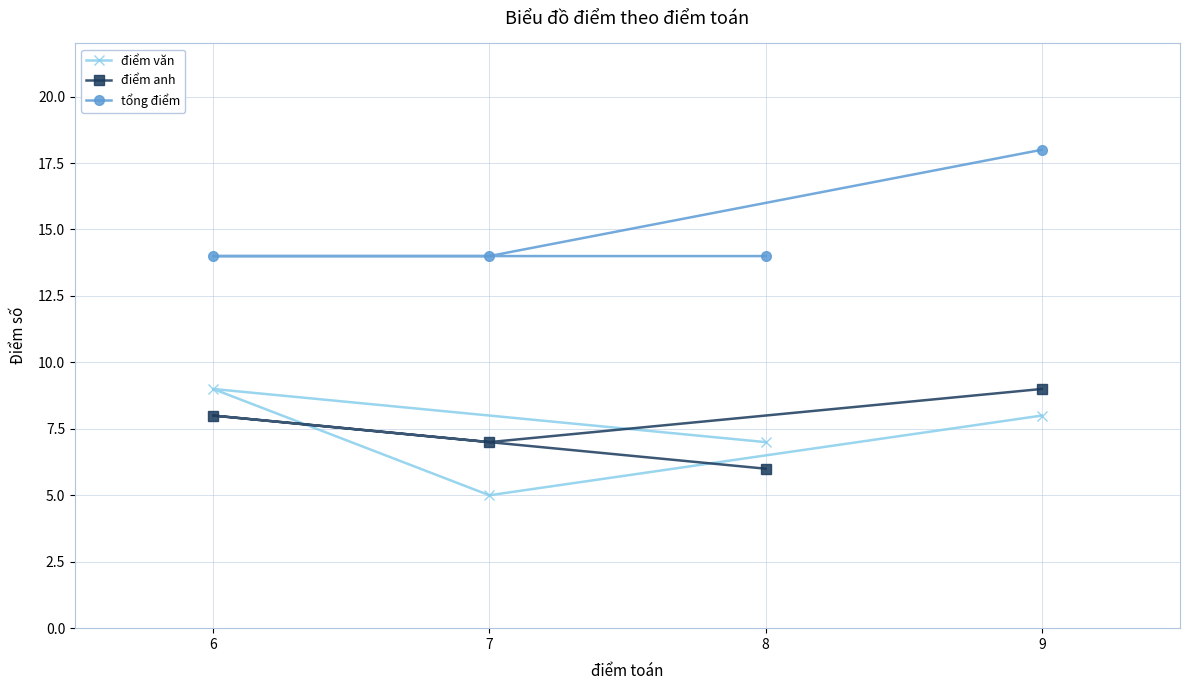

True or false: điểm văn and tổng điểm intersect in this chart.

False